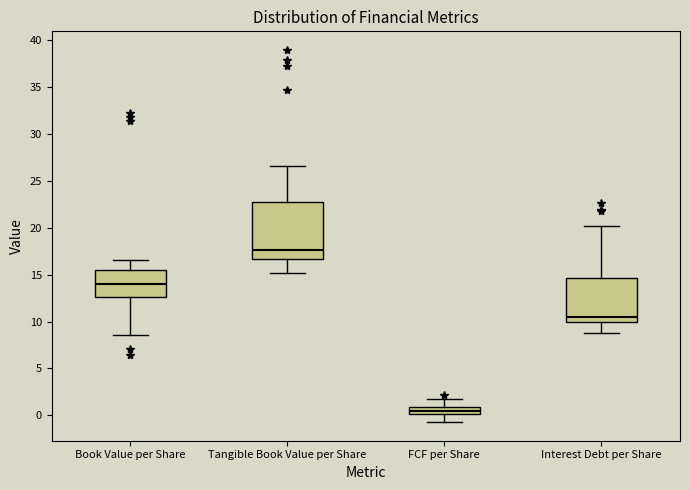

Where does the upper whisker of the box for Interest Debt per Share end on the y-axis? The values are not printed on the chart, so give them approximately, as read against the axis.

20.0